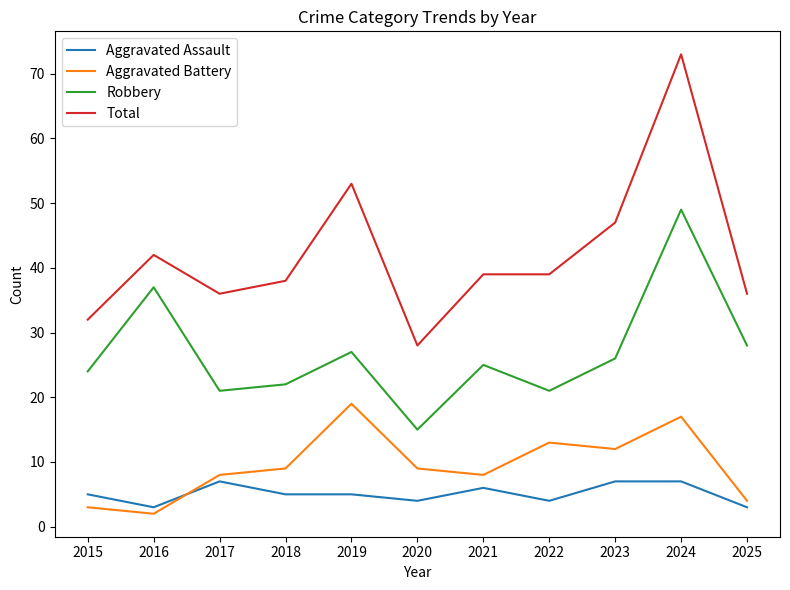

Which series has the largest total across all categories?

Total